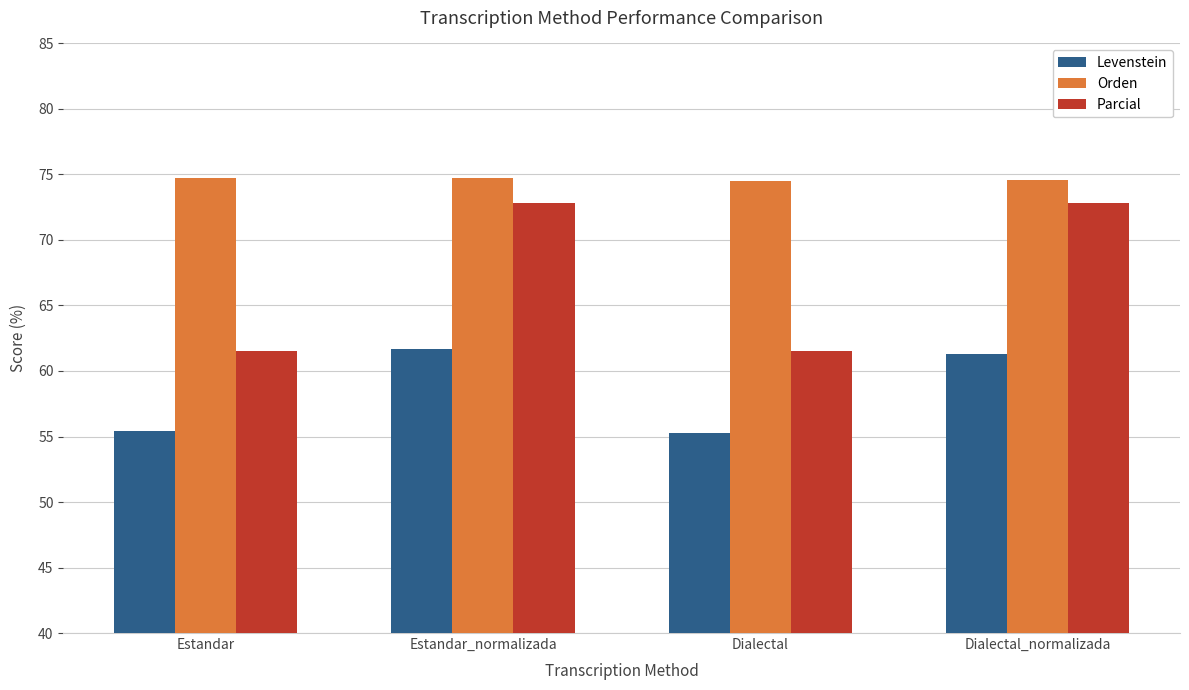

What is the difference between the maximum and minimum values in the Levenstein series?

6.4